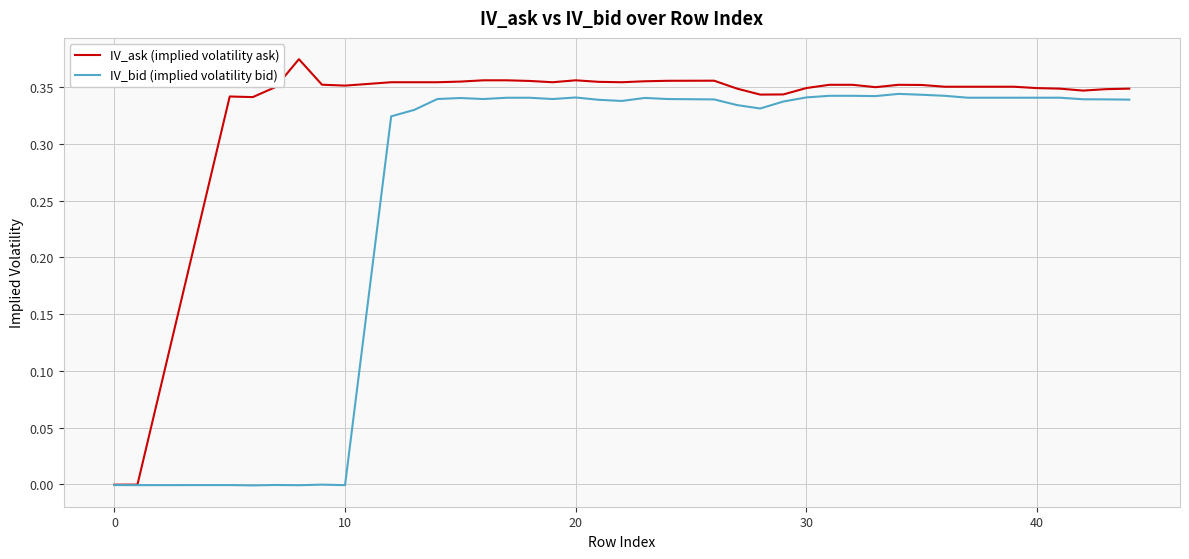

Which series has the largest total across all categories?

IV_ask (implied volatility ask)